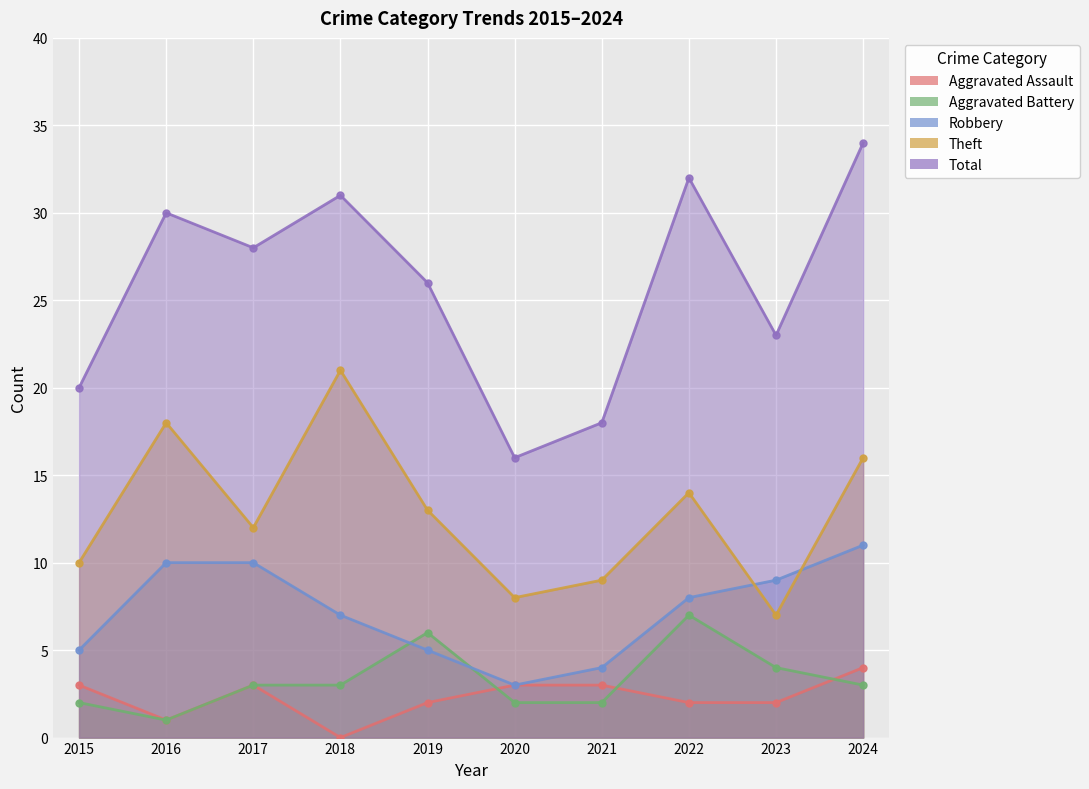

Which series changed the most between 2020 and 2021?

Total